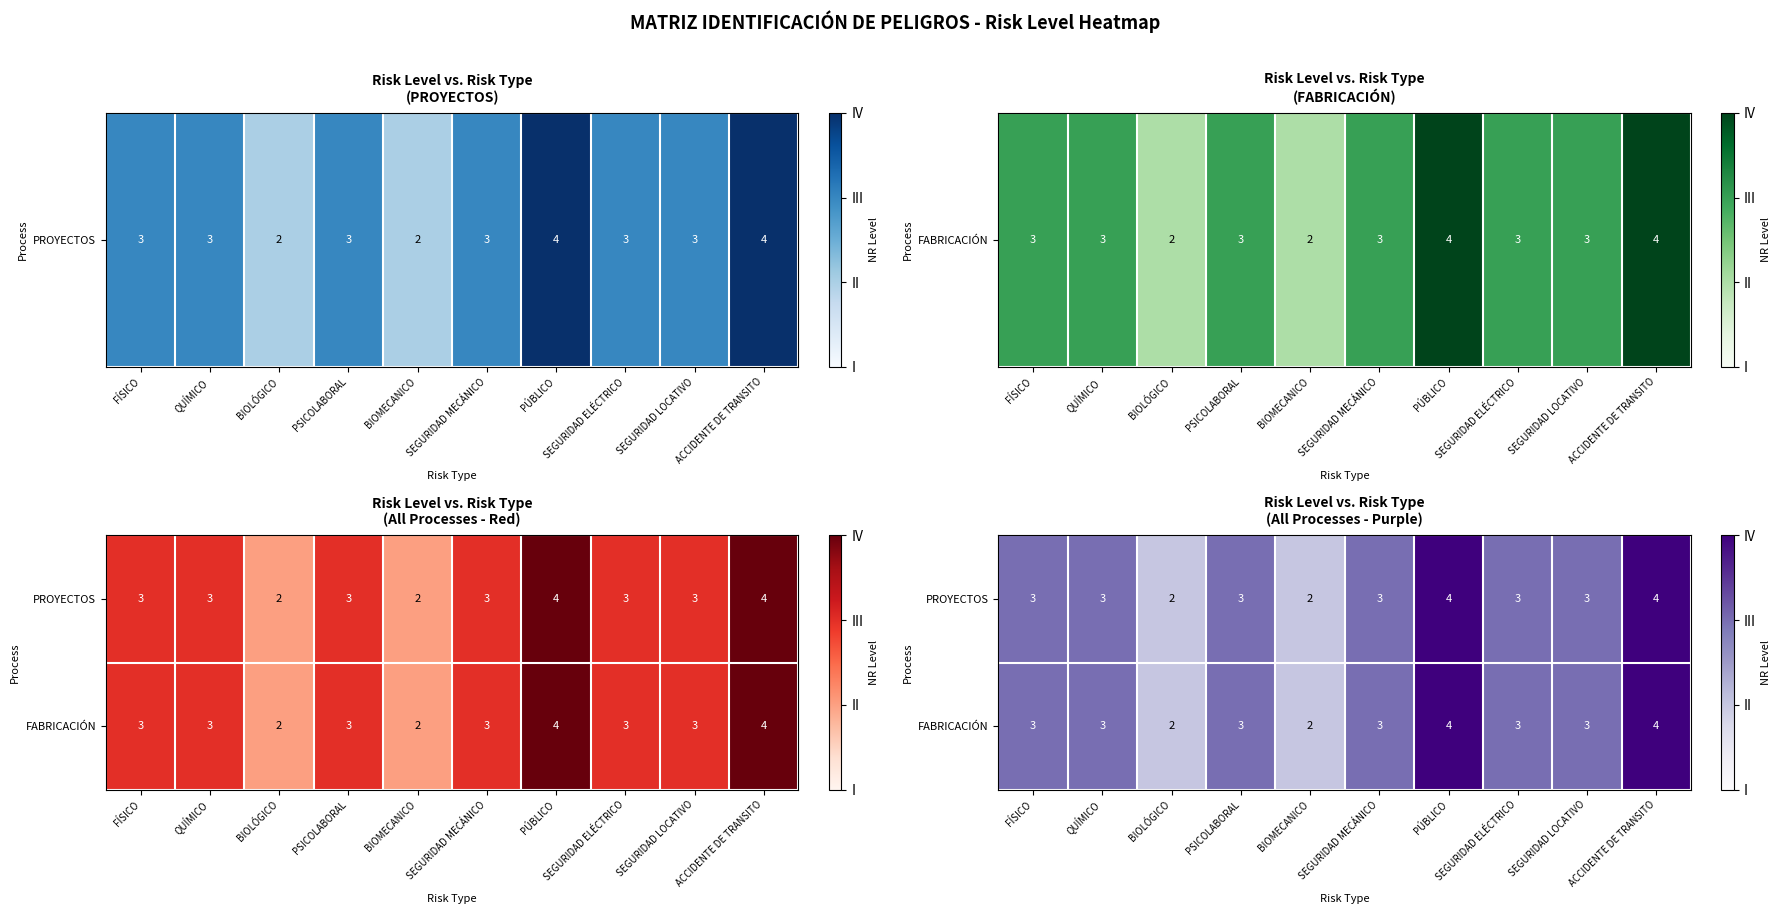

Count the number of data series in this chart.

2